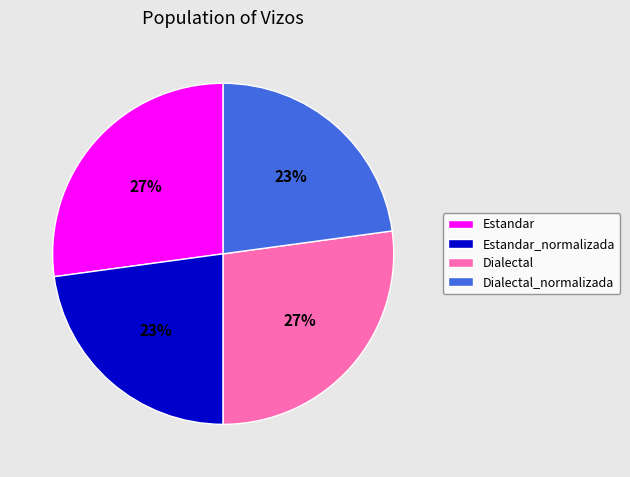

Does any single category account for the majority?

No